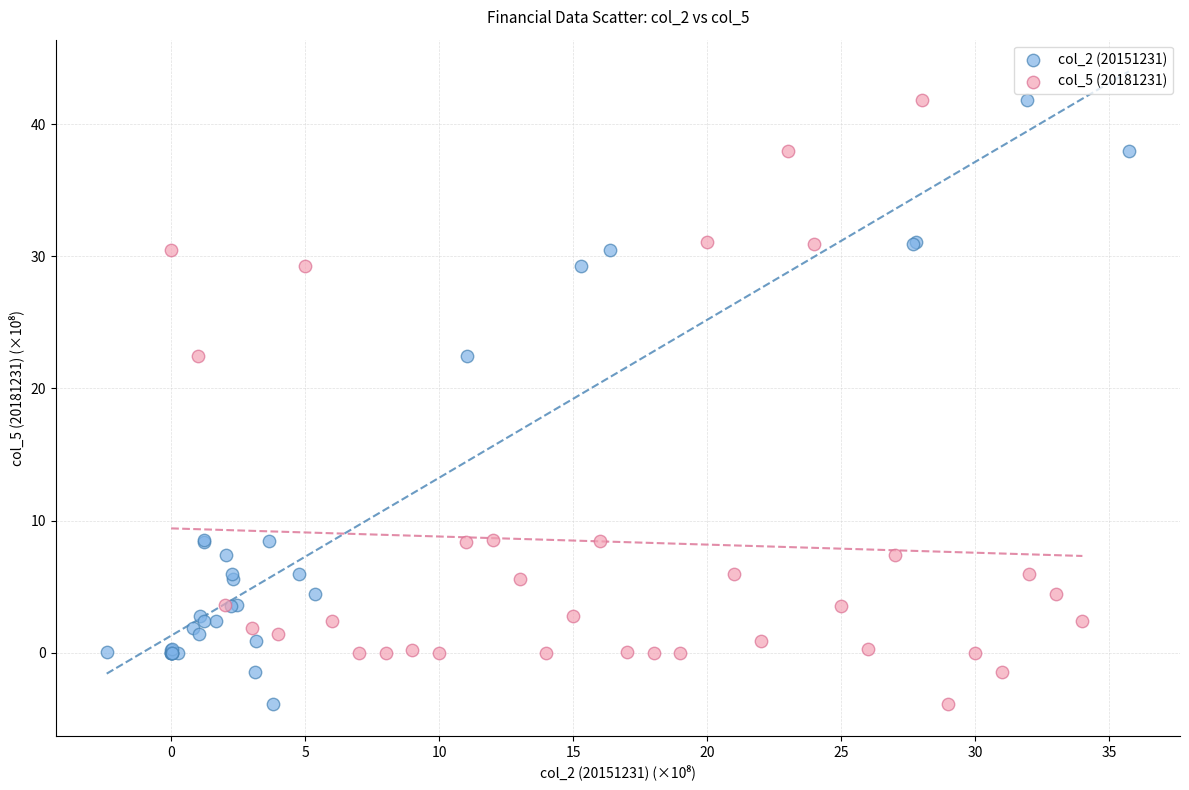

What are all the series names shown in the legend?

col_2 (20151231), col_5 (20181231)